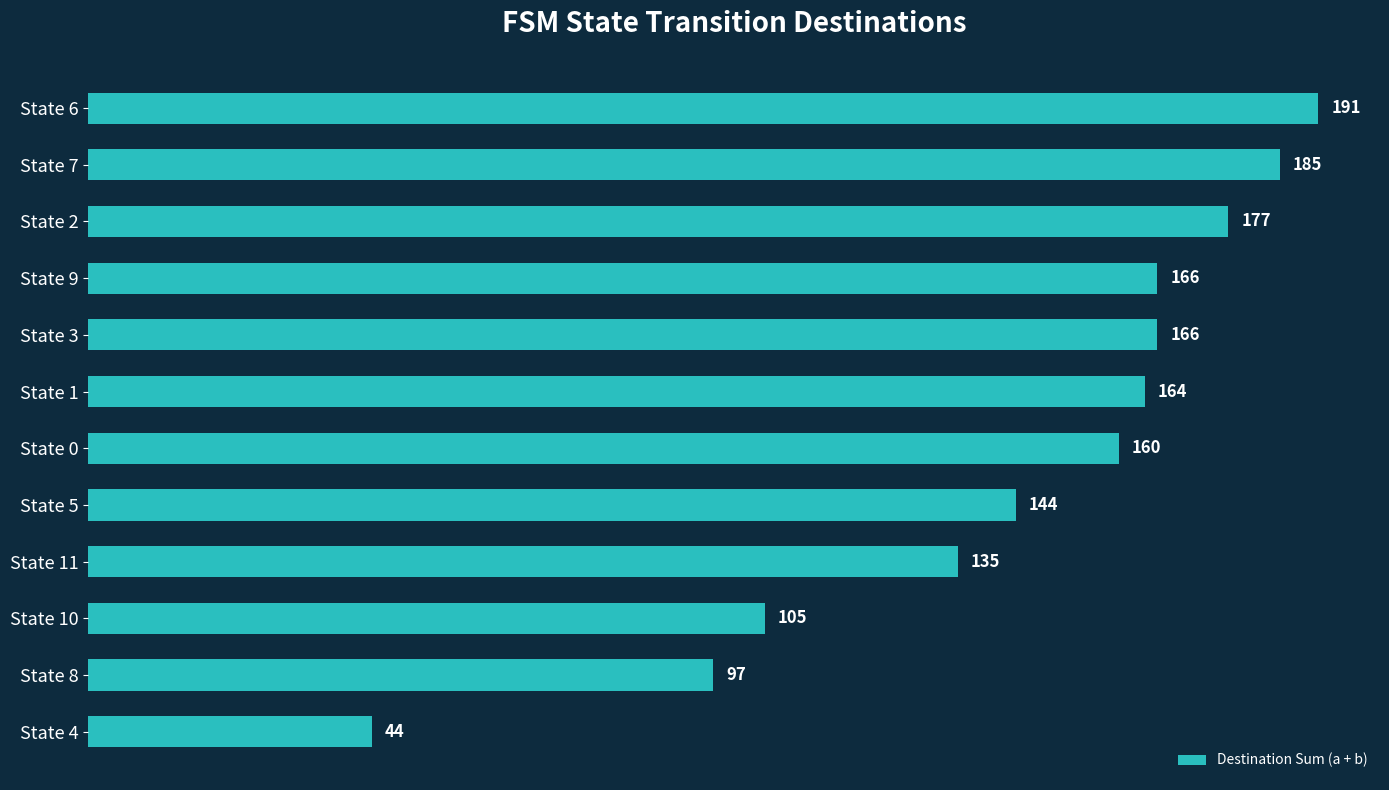

Which has a higher value, State 4 or State 8?

State 8